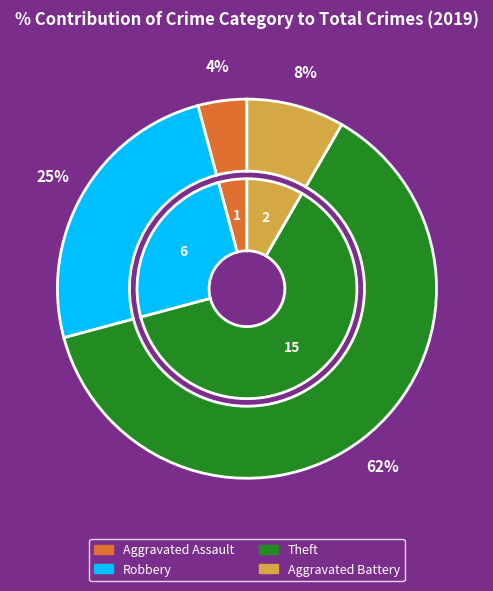

What percentage is the Robbery slice, to the nearest percent?

25%